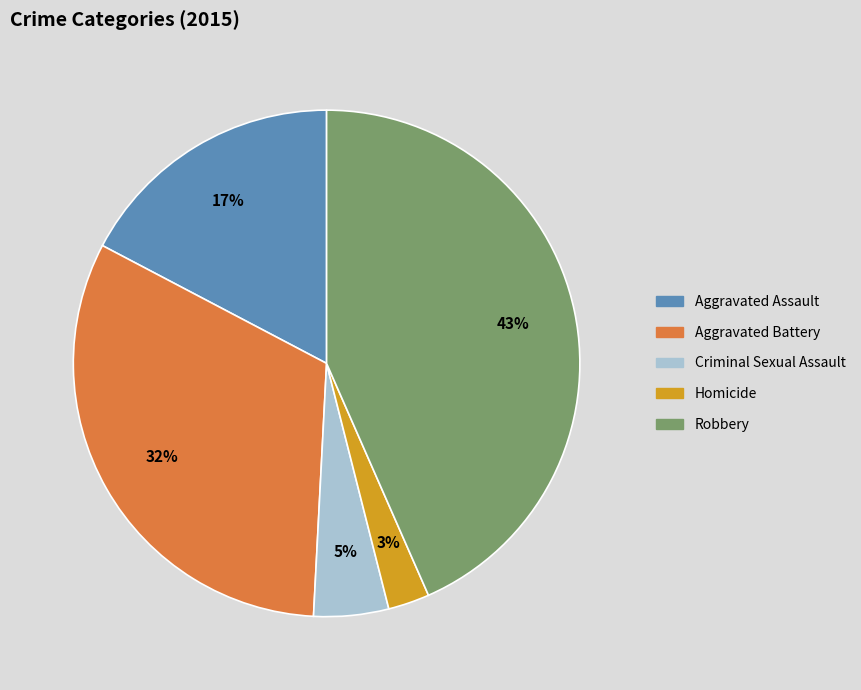

To the nearest percent, what percentage of the pie is Robbery?

43%